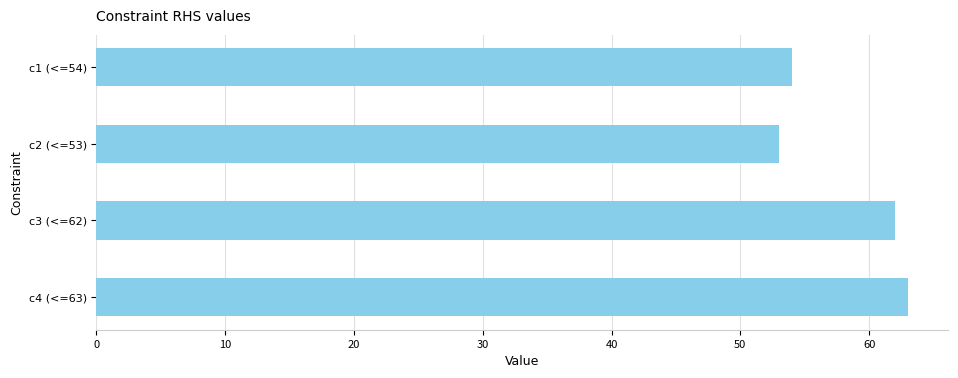

What is the value of the 4th bar from the top?

63